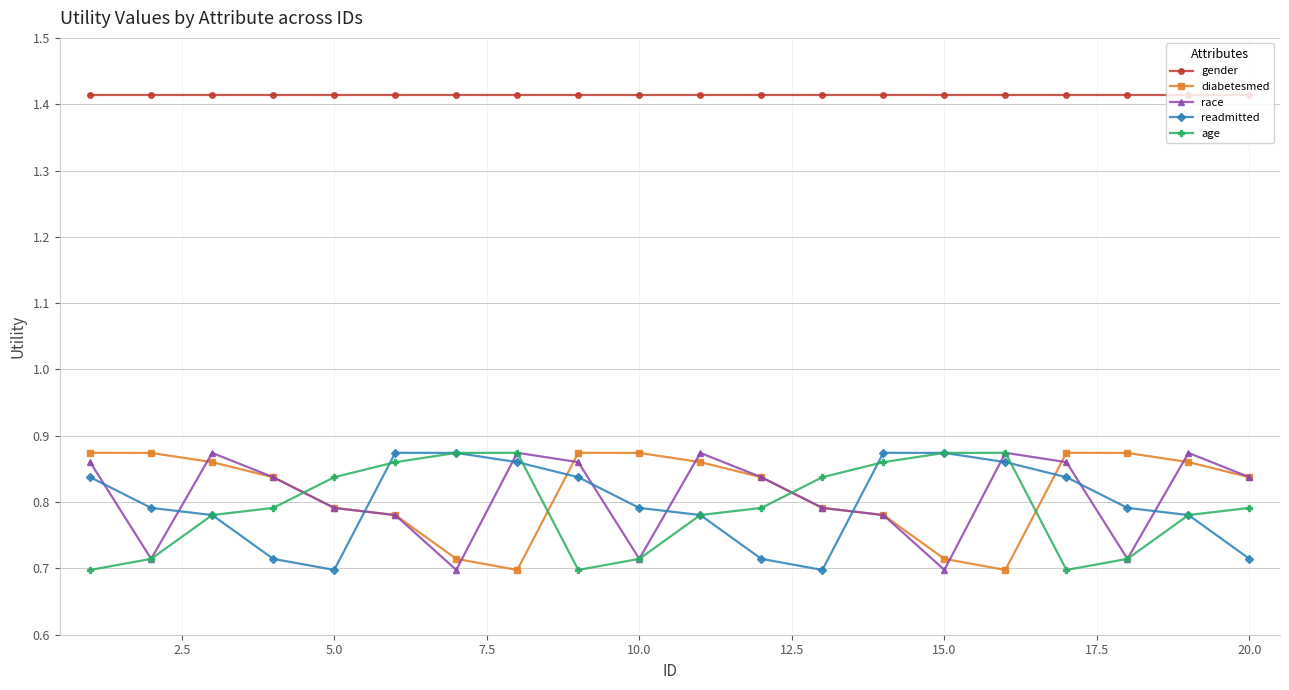

True or false: readmitted has more than 0 interior local peaks.

True